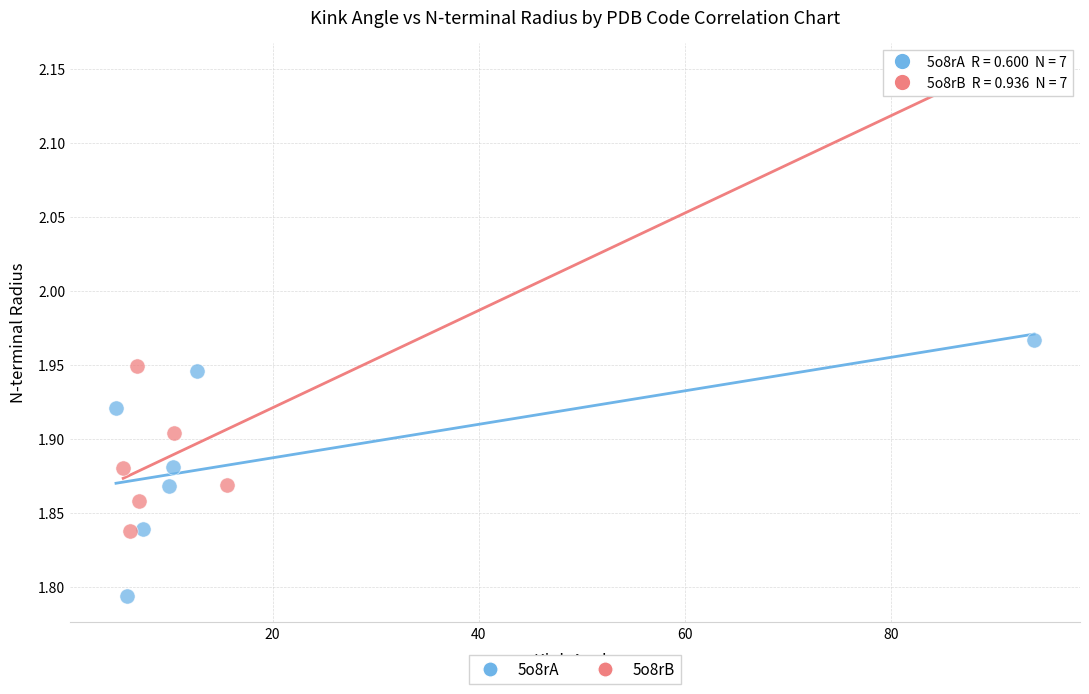

Which series reaches the minimum Y coordinate?

5o8rA